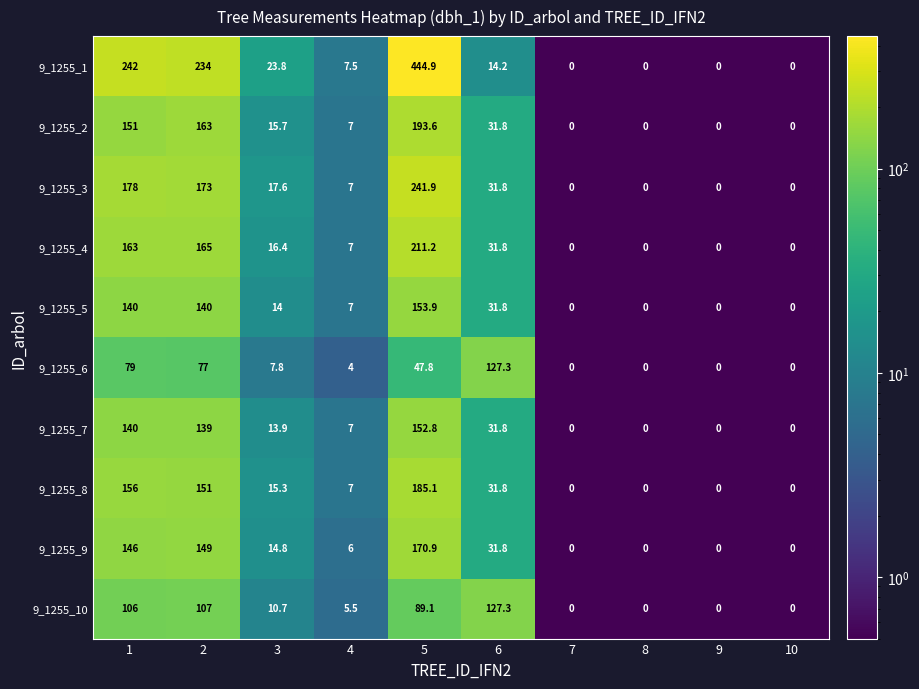

What is the sum of the 9_1255_5 values at 1 and 7?

140.0